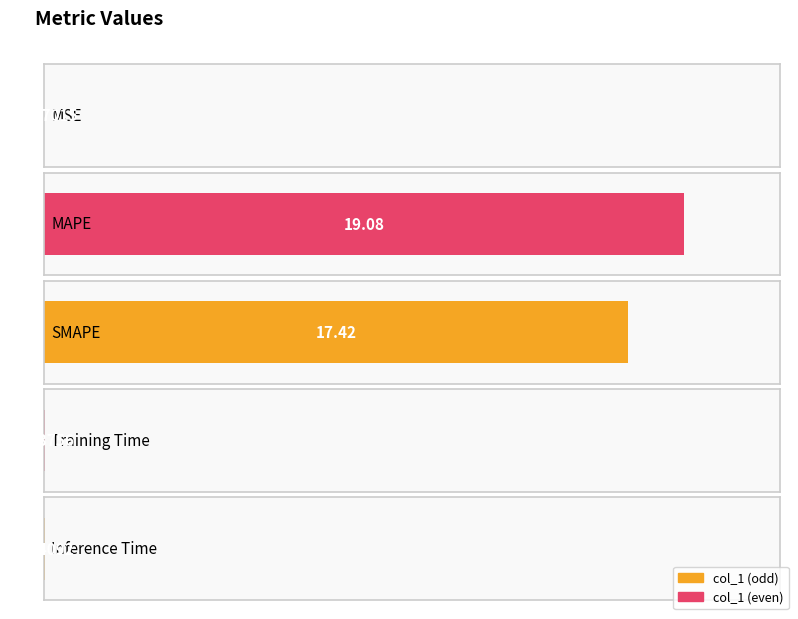

What is the label of the 1st bar from the left?

MSE